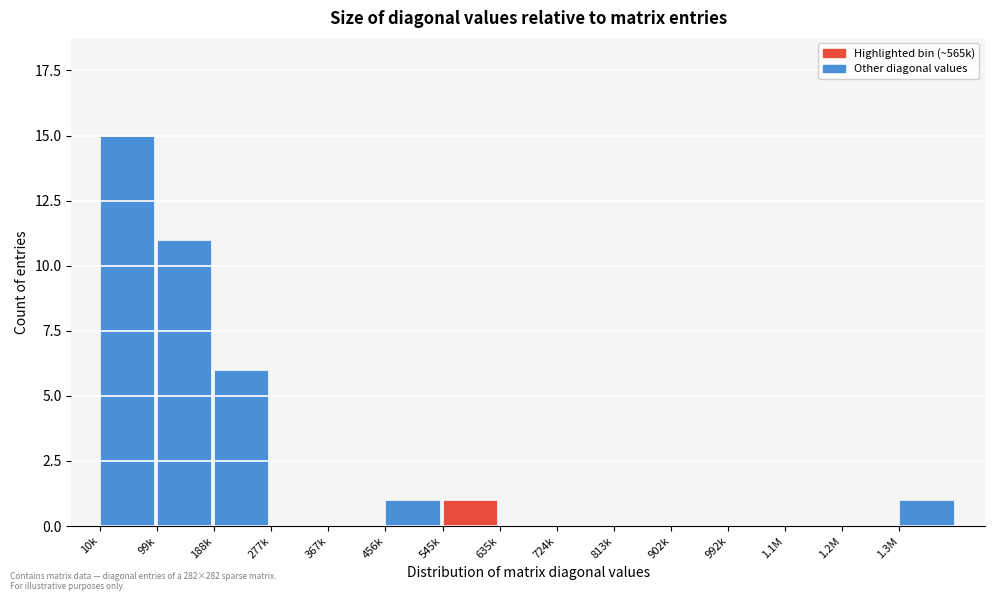

Reading right to left, transcribe all the data shown in this chart.

1.3M=1	1.2M=0	1.1M=0	992k=0	902k=0	813k=0	724k=0	635k=0	545k=1	456k=1	367k=0	277k=0	188k=6	99k=11	10k=15